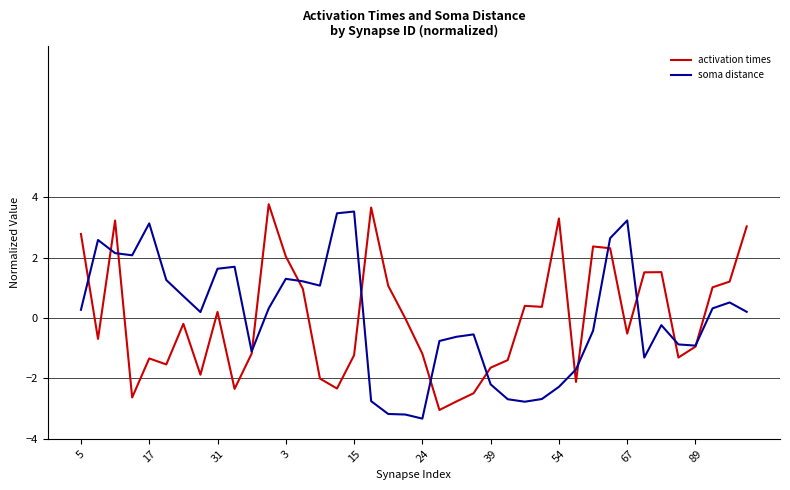

What is the difference between the maximum and minimum values in the activation times series?

6.8